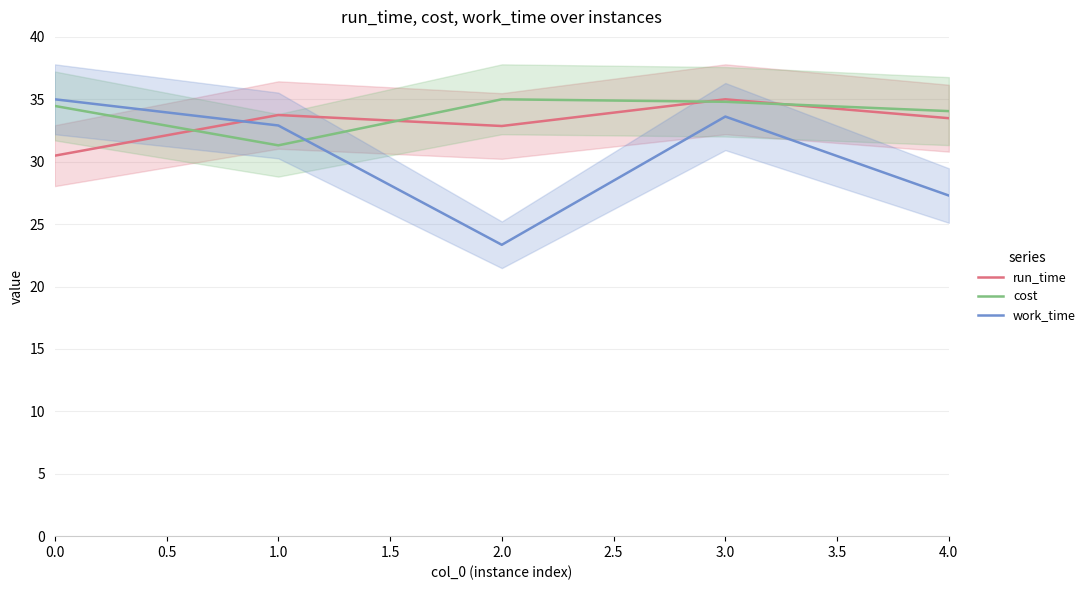

What is the average value of the work_time series?

30.4